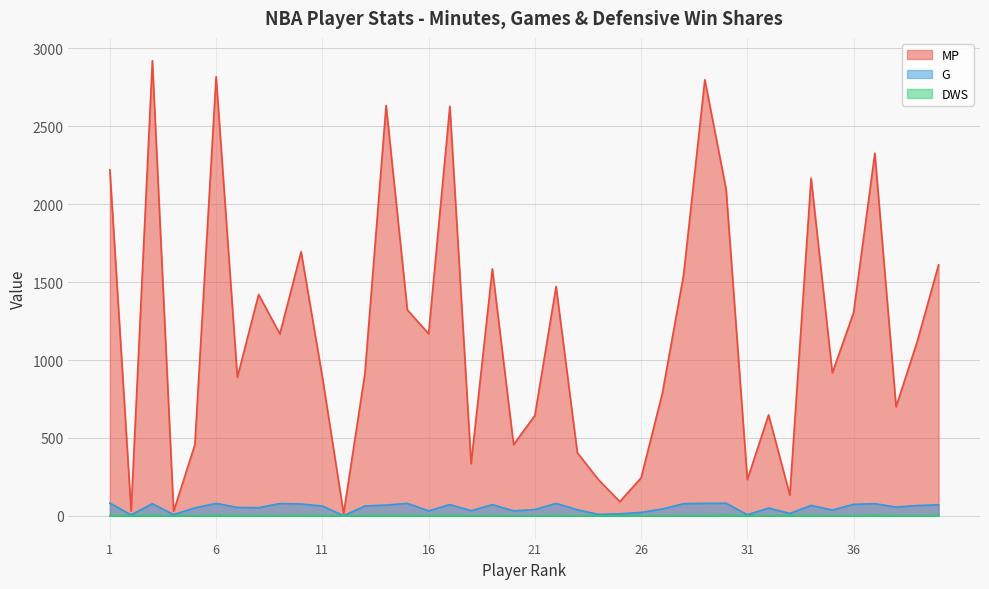

What is the difference between the MP values at 35 and 39?

203.0